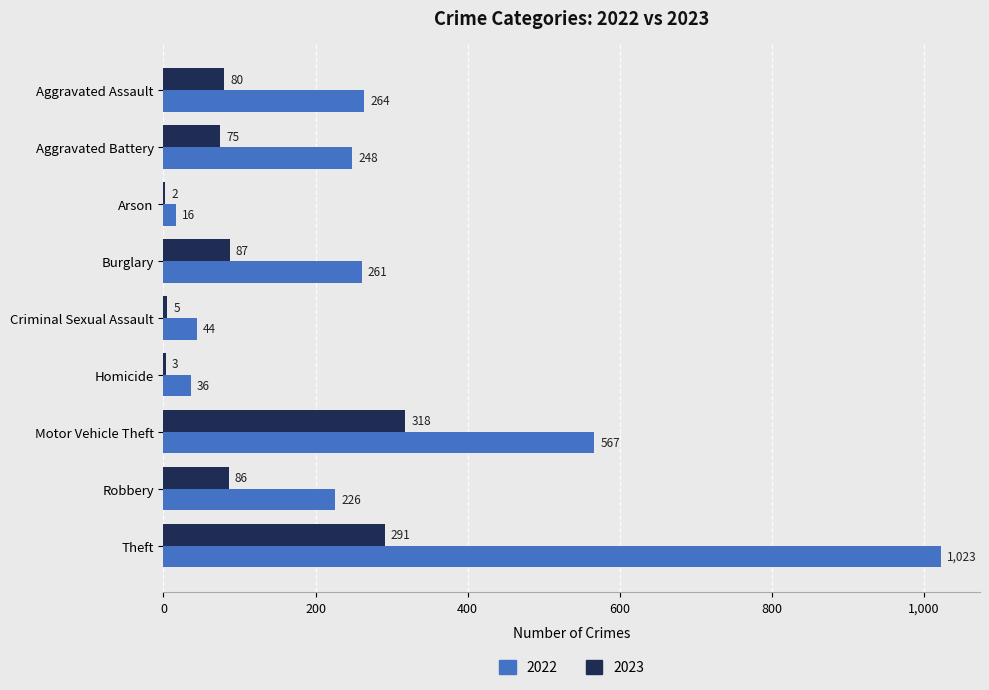

Which series has the largest total across all categories?

2022